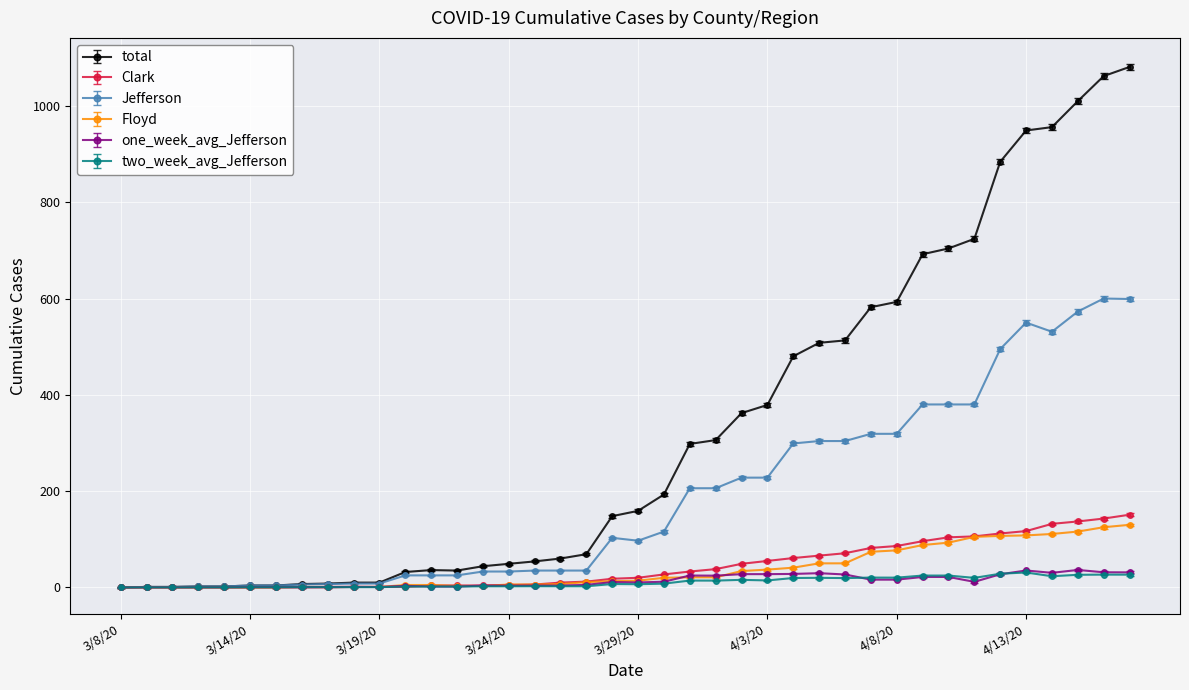

What is the greatest value displayed?

1081.0